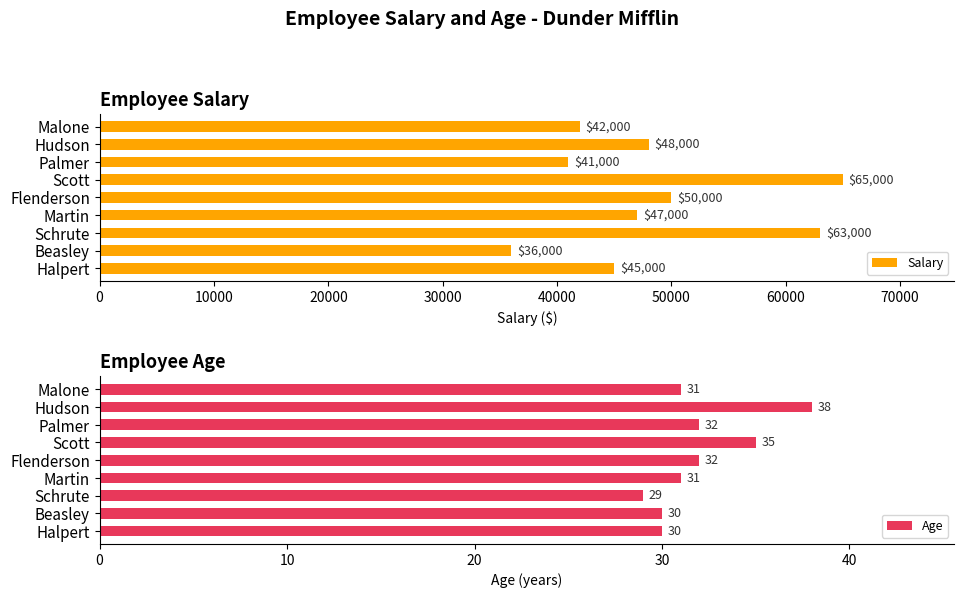

True or false: Age has a value of 54 at 70000.

False